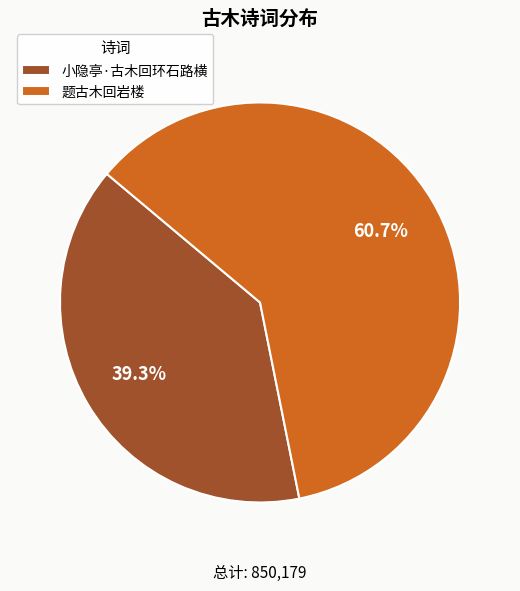

What is the largest slice in the pie chart?

题古木回岩楼